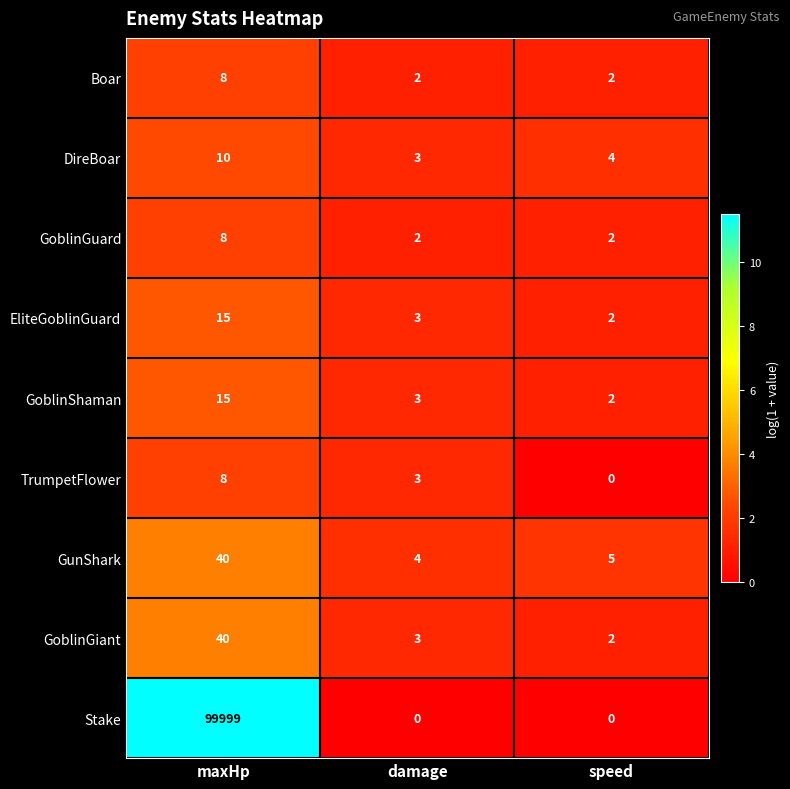

Reading right to left, extract all data points from this chart.

Boar: speed=2	damage=2	maxHp=8
DireBoar: speed=4	damage=3	maxHp=10
GoblinGuard: speed=2	damage=2	maxHp=8
EliteGoblinGuard: speed=2	damage=3	maxHp=15
GoblinShaman: speed=2	damage=3	maxHp=15
TrumpetFlower: speed=0	damage=3	maxHp=8
GunShark: speed=5	damage=4	maxHp=40
GoblinGiant: speed=2	damage=3	maxHp=40
Stake: speed=0	damage=0	maxHp=99999